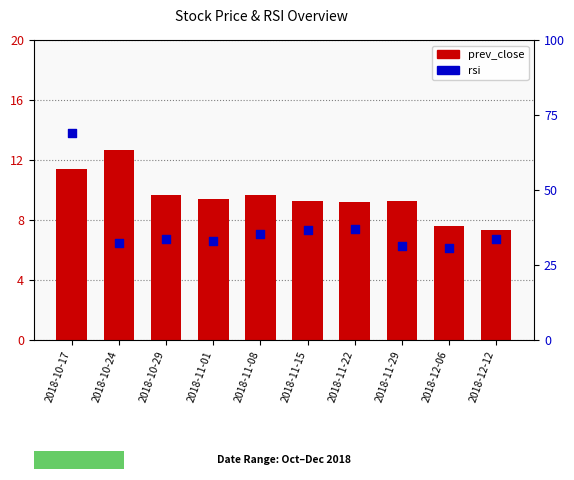

Is the value of prev_close at 2018-11-29 greater than the value of rsi at 2018-11-01?

No